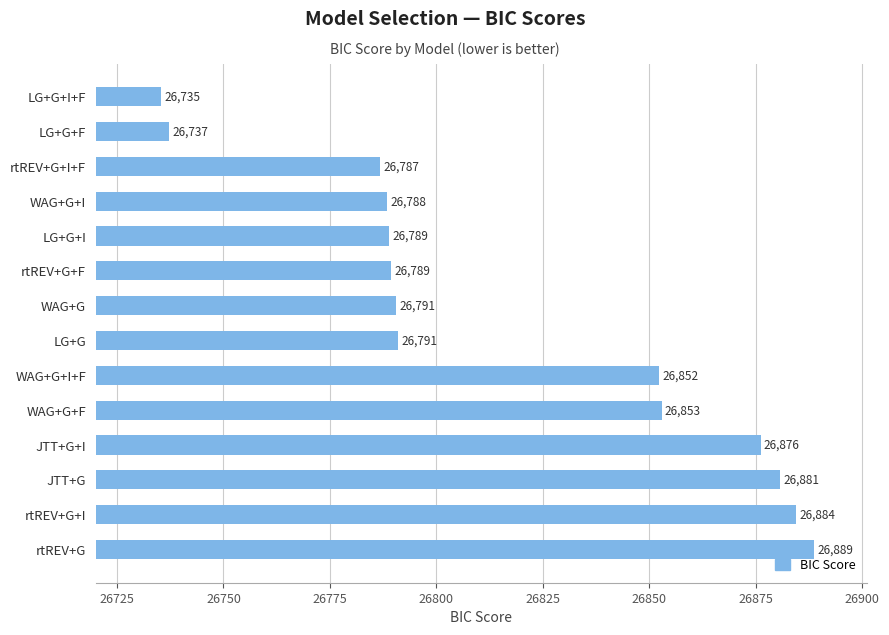

Which has a higher value, WAG+G or rtREV+G+F?

WAG+G